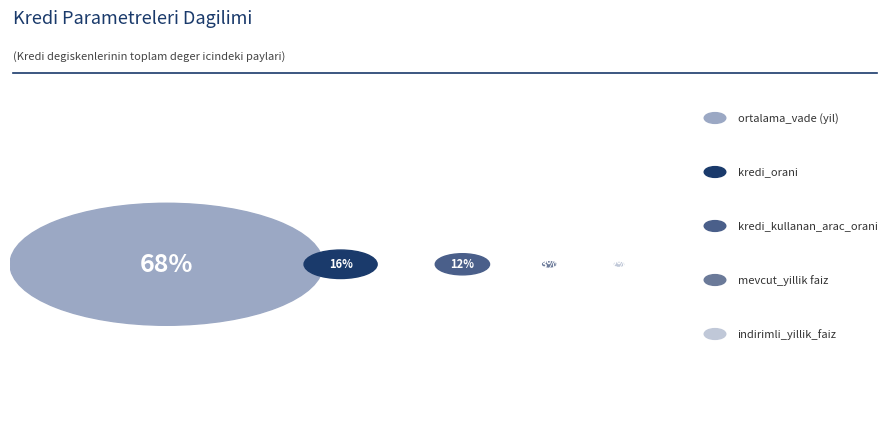

Does kredi_kullanan_arac_orani represent more than half of the total?

No